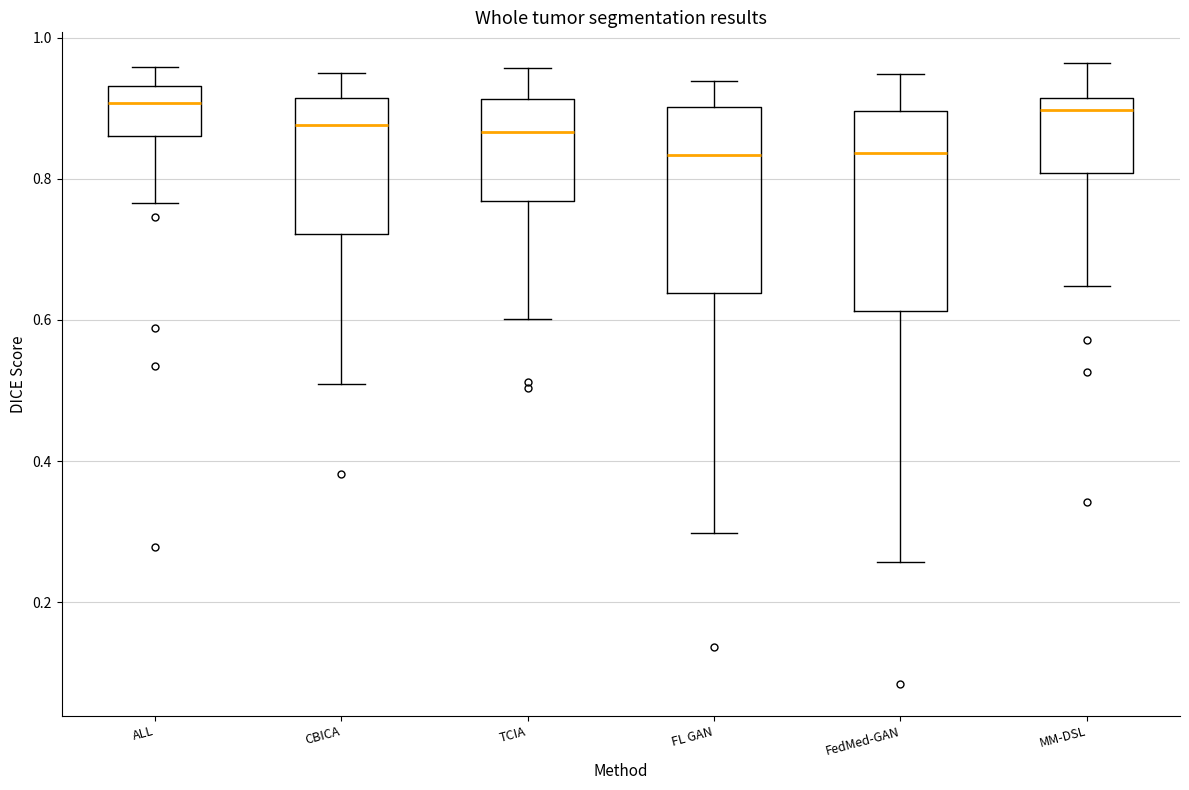

Which box is the tallest, from its lower edge to its upper edge?

FedMed-GAN